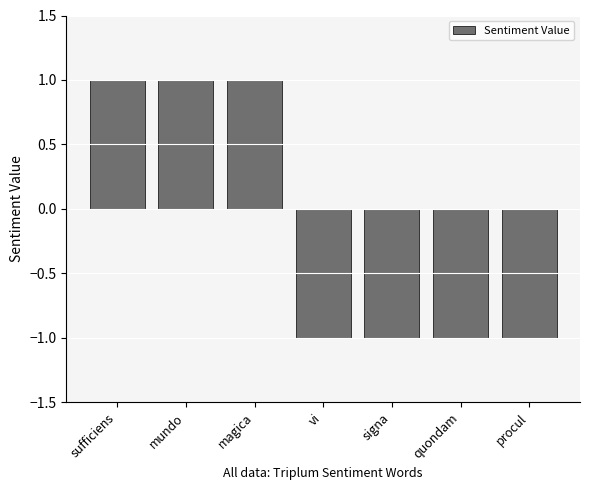

Is it true that the value at procul is -1?

True